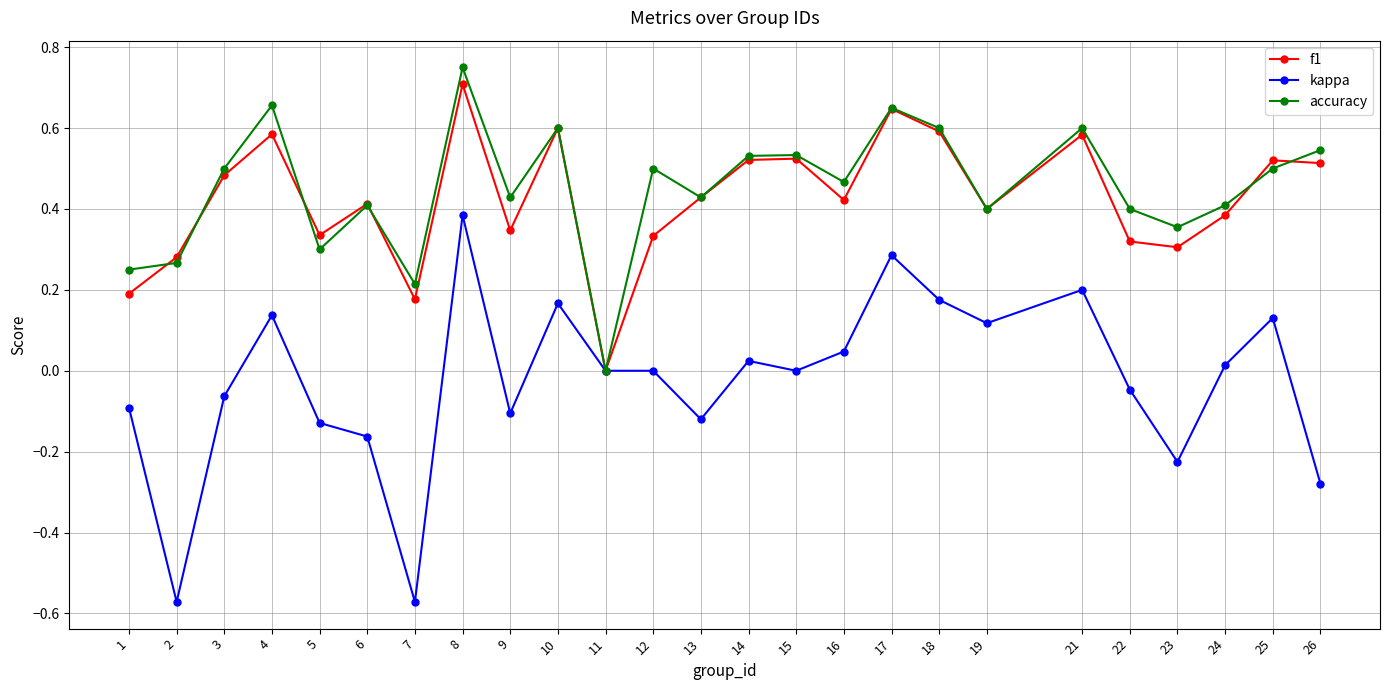

How many values in the accuracy series exceed 0?

24